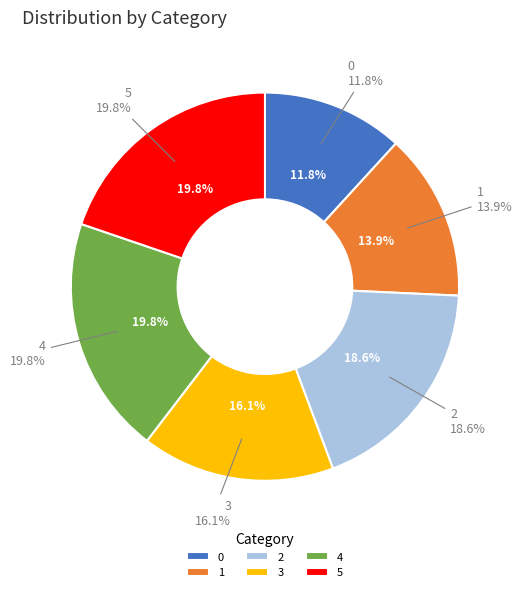

To the nearest percent, what is the difference between the 5 and 0 slice percentages?

8%